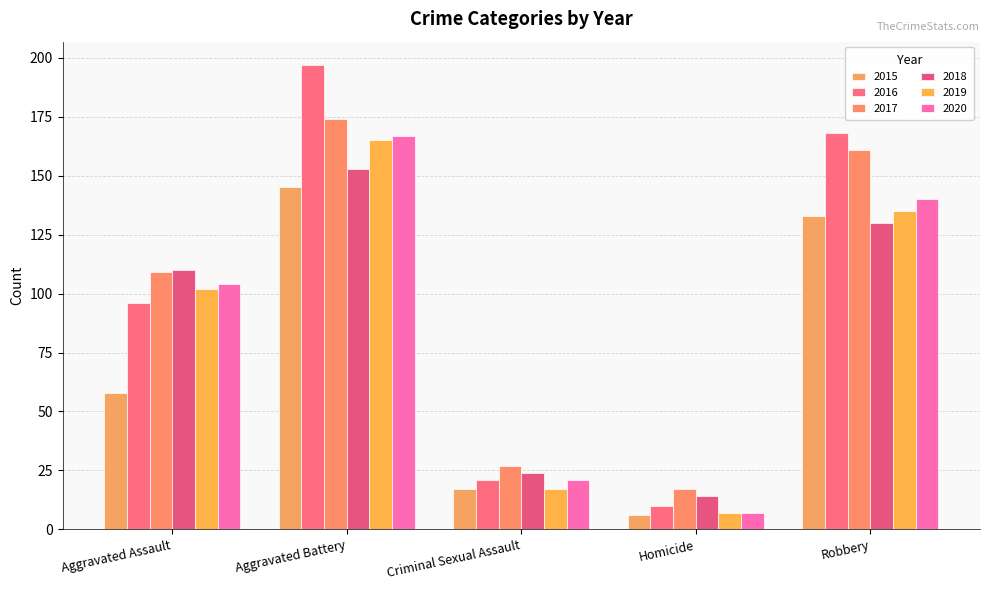

Where is 2016 nearest to the value 103?

Aggravated Assault